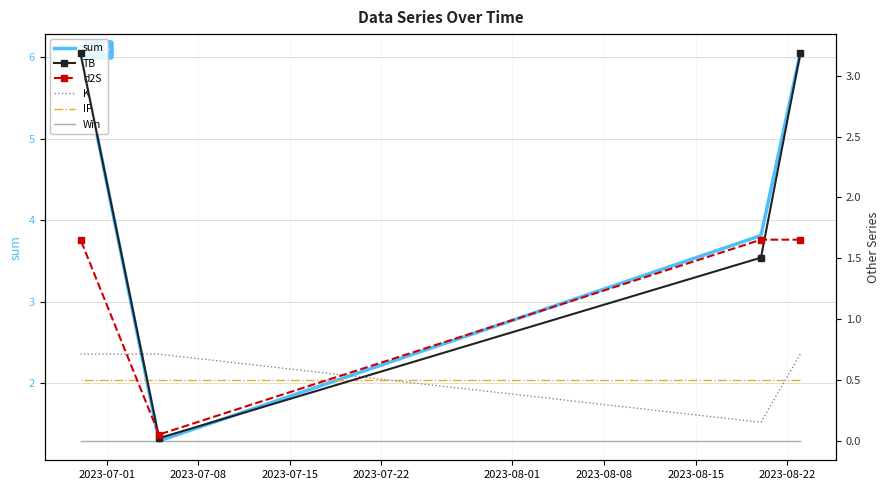

Is it true that IP equals 0.5 at 2023-07-22?

True